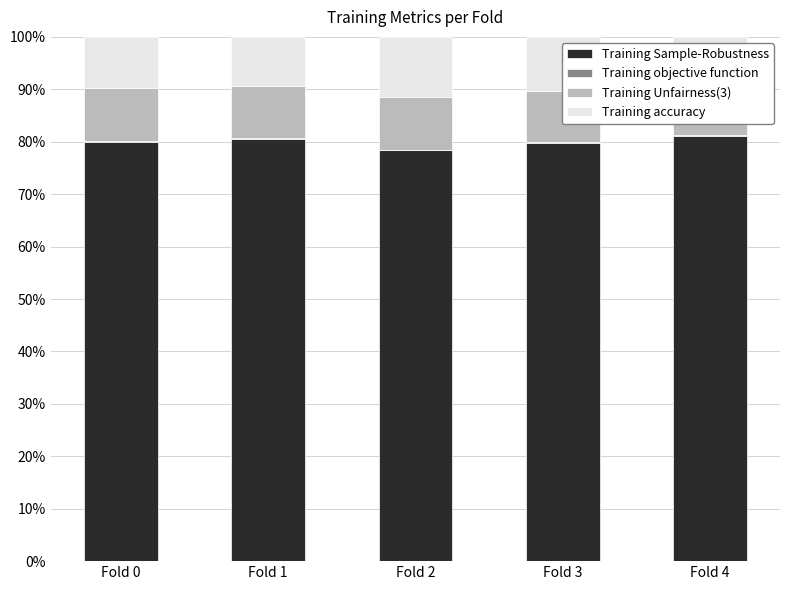

Reading left to right, what are all the values shown in this chart?

Training accuracy: 0.8	0.8	0.8	0.8	0.8
Training Unfairness(3): 0.0	0.0	0.0	0.0	0.0
Training objective function: 0.1	0.1	0.1	0.1	0.1
Training Sample-Robustness: 0.1	0.1	0.1	0.1	0.1